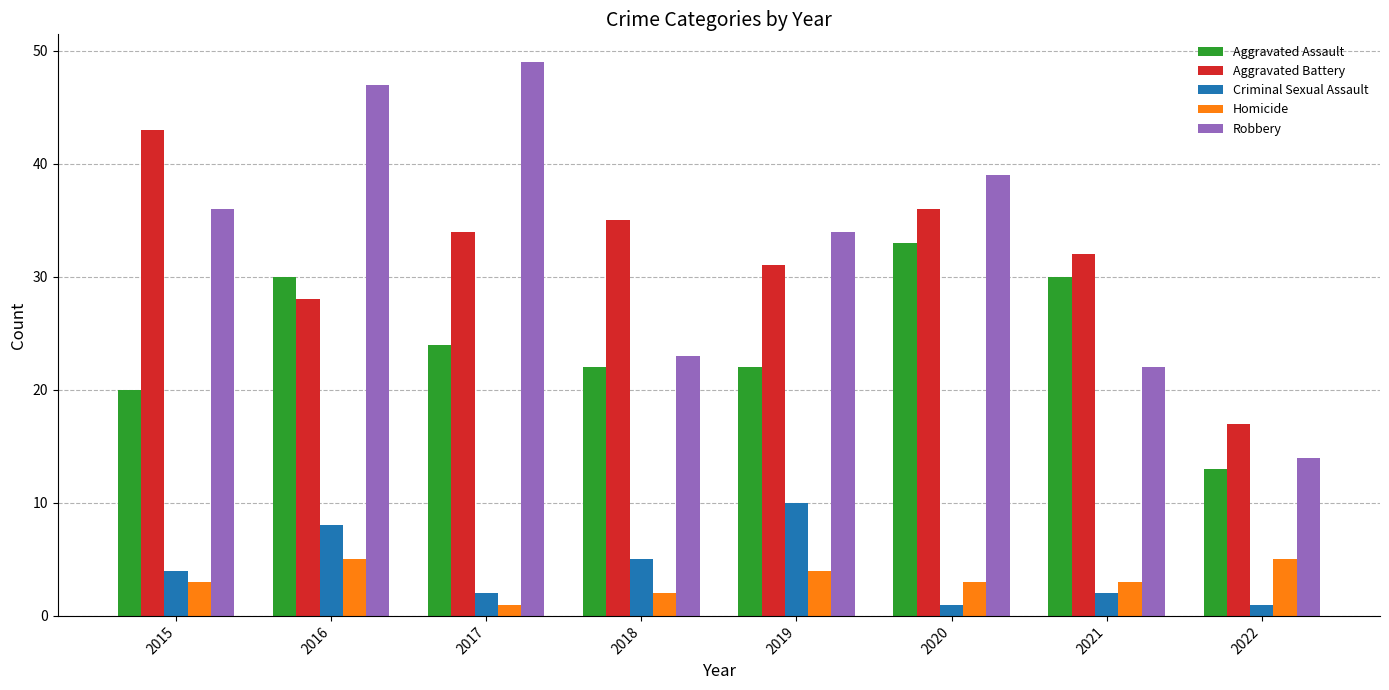

What is the value of the Aggravated Assault bar at the 6th from the left?

33